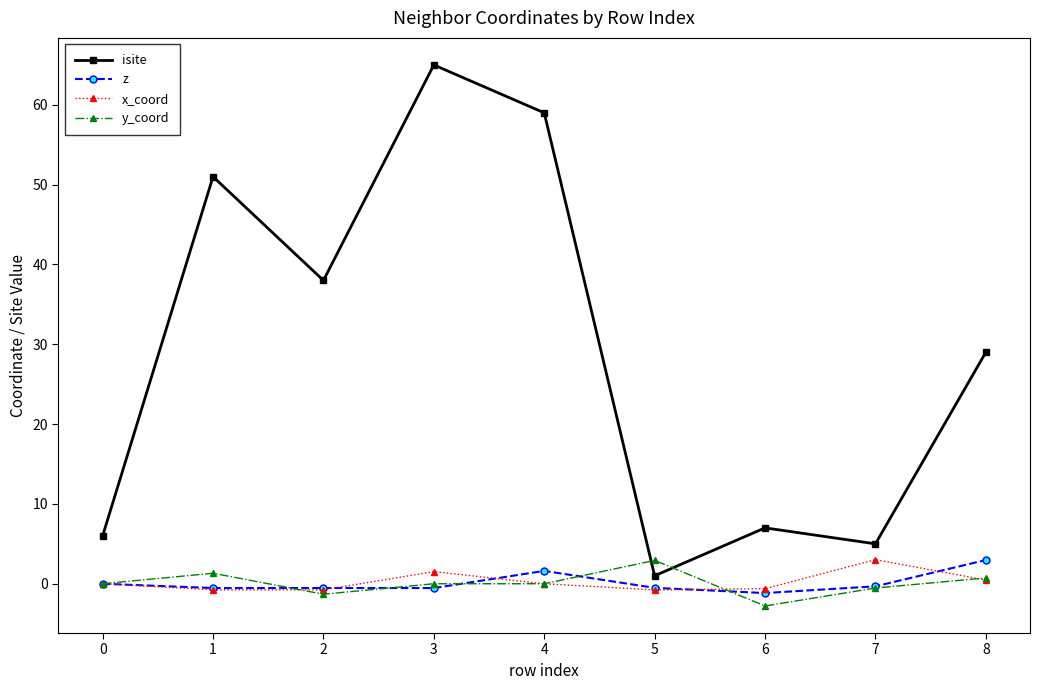

Which series has the largest total across all categories?

isite